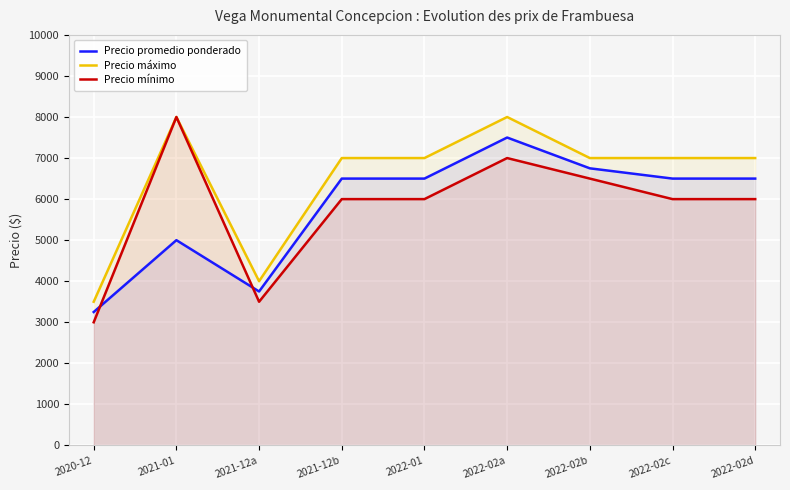

True or false: Precio mínimo has more than 0 interior local peaks.

True